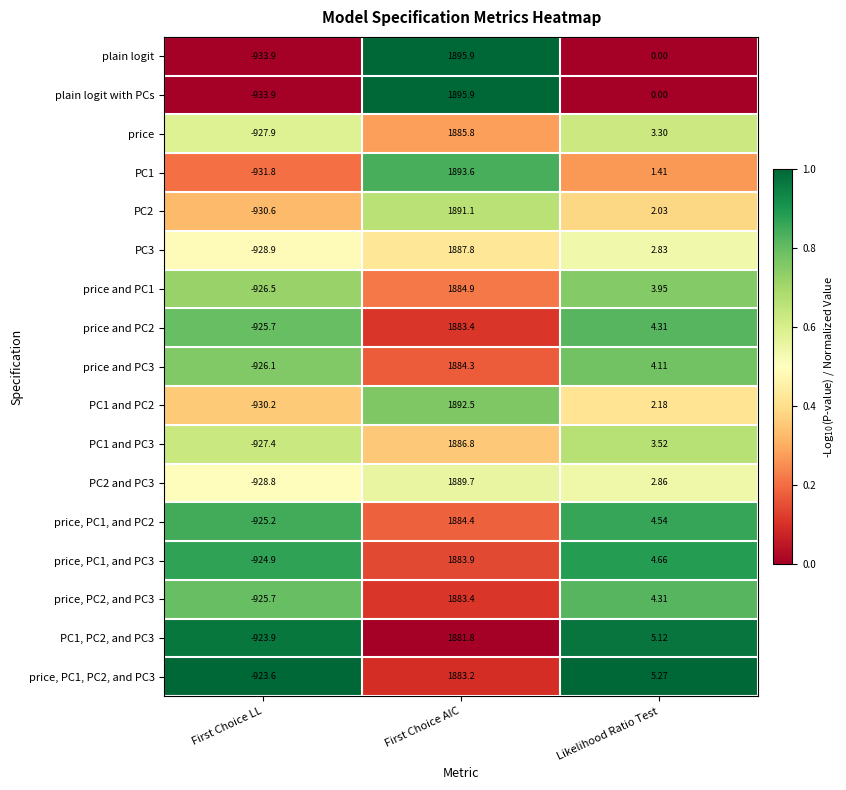

Which category has the lowest value in the PC2 series?

First Choice LL